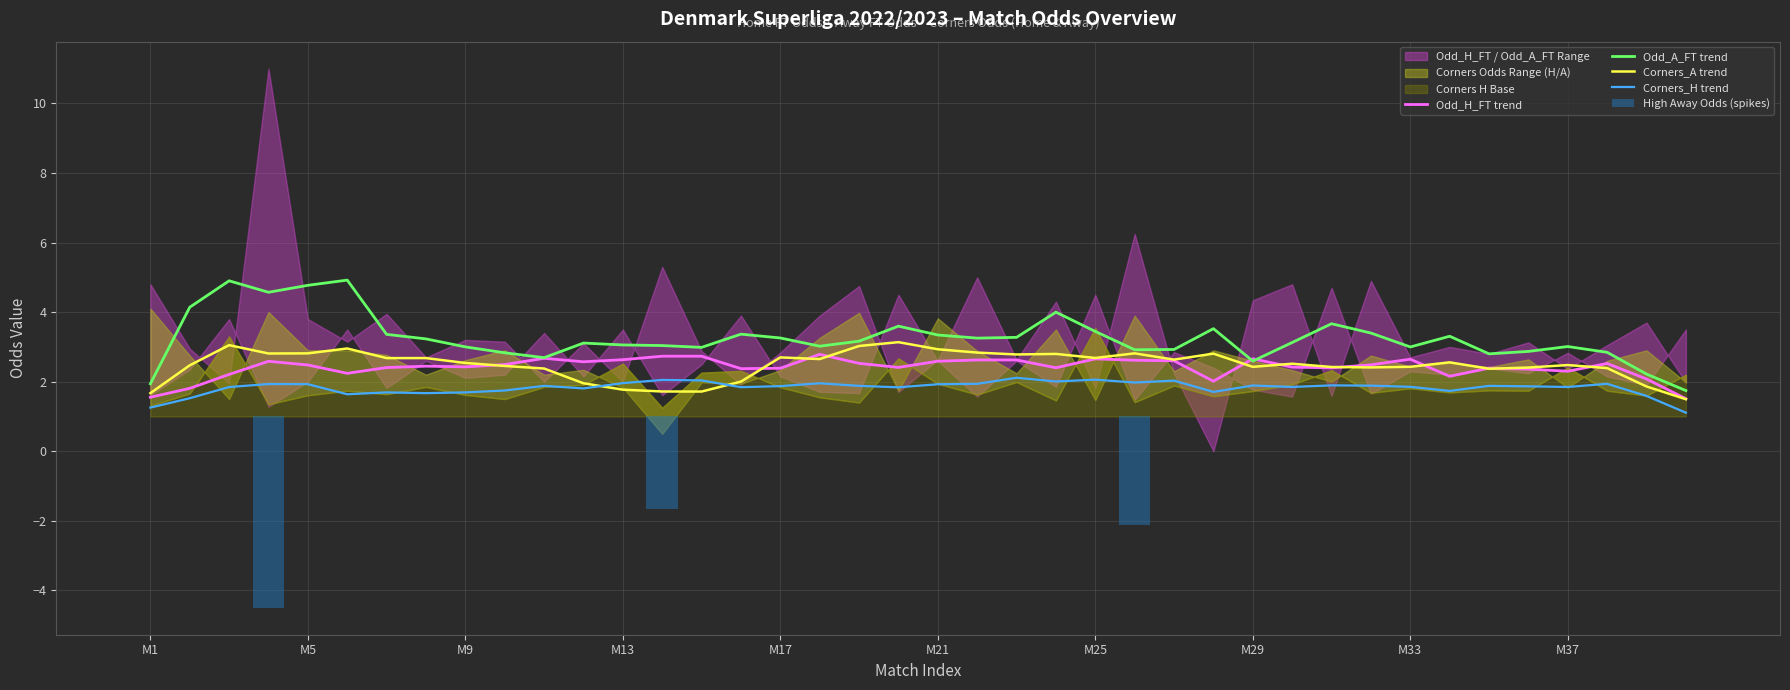

The Corners_A trend series shows 2.4 at M33. True or false?

True